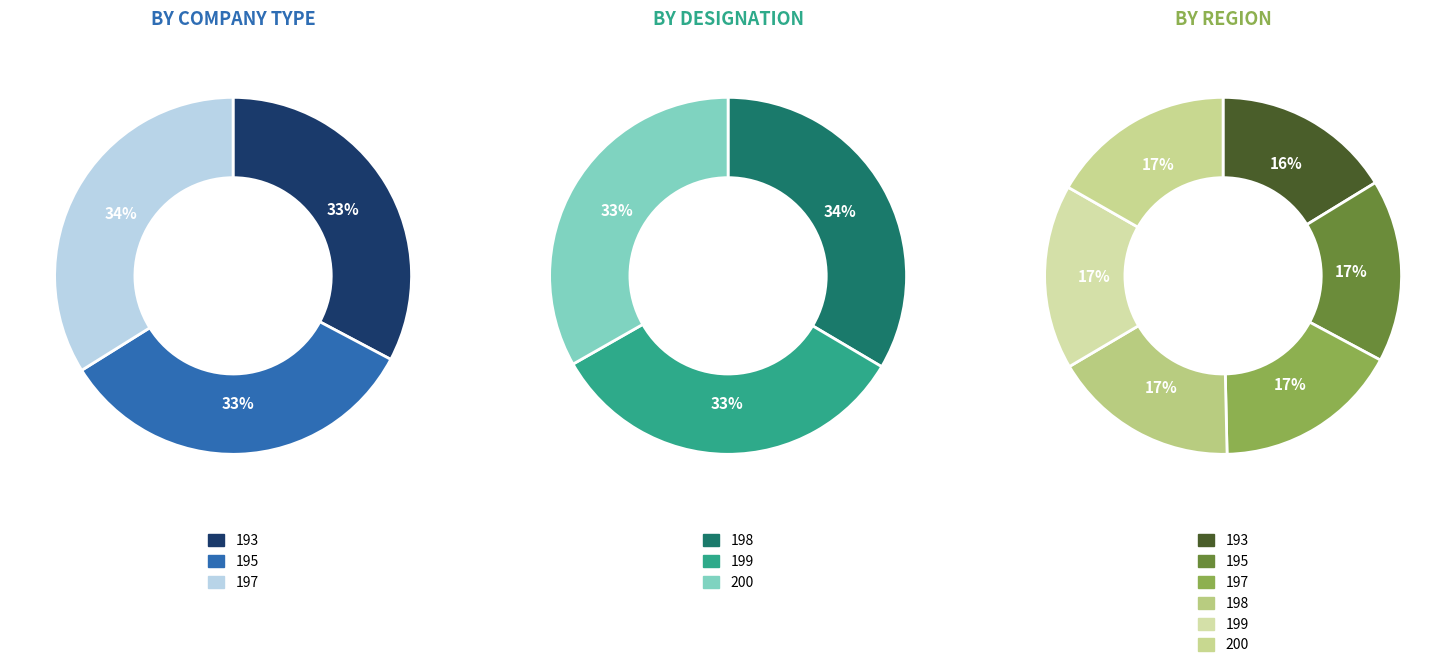

Is there any slice that represents more than half of the pie?

No